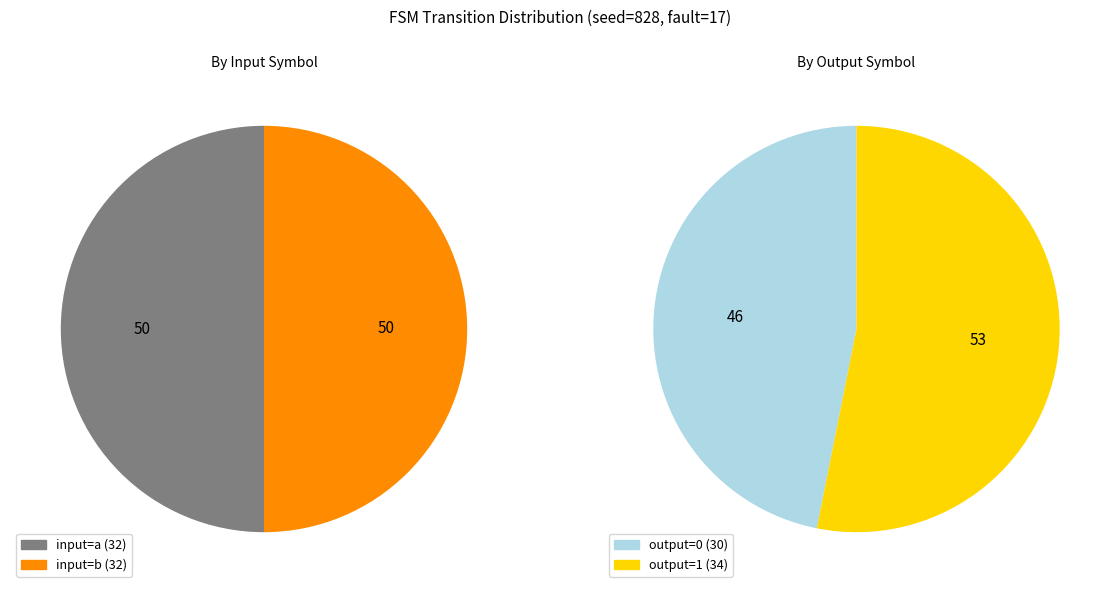

Which series has the largest range (max minus min)?

output_symbol=0